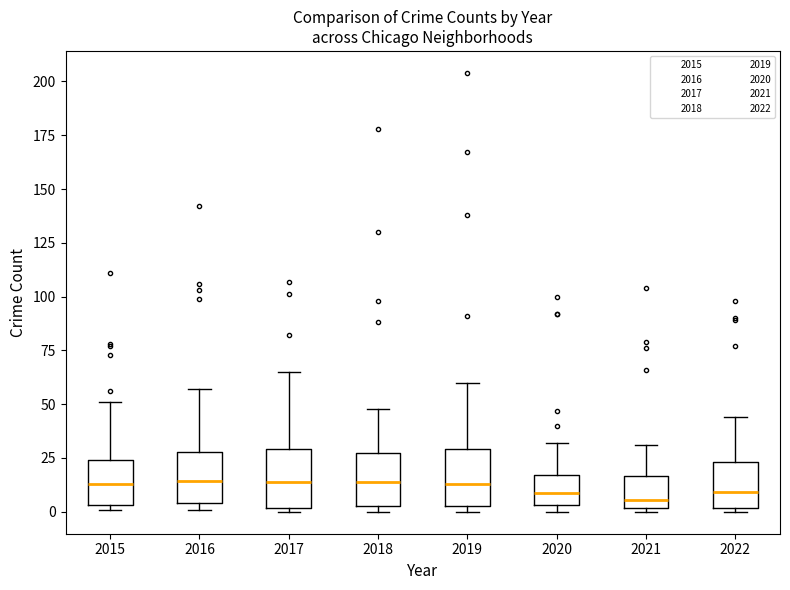

Where does the median line of the box at x = 2020 sit on the y-axis? The values are not printed on the chart, so give them approximately, as read against the axis.

10